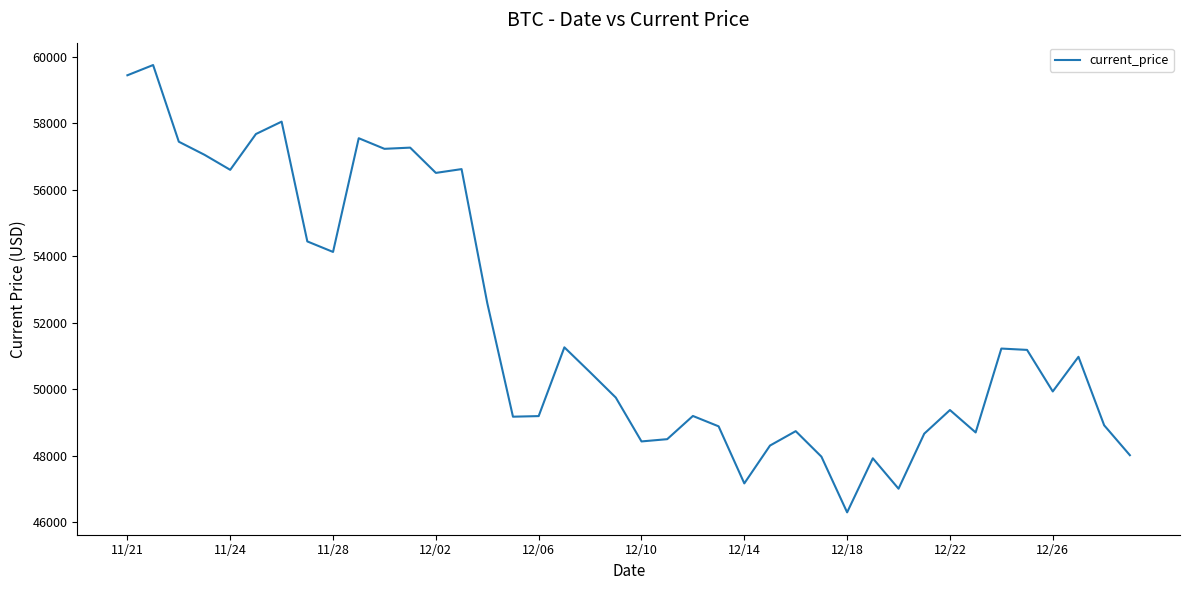

What is the minimum value shown in the chart?

46296